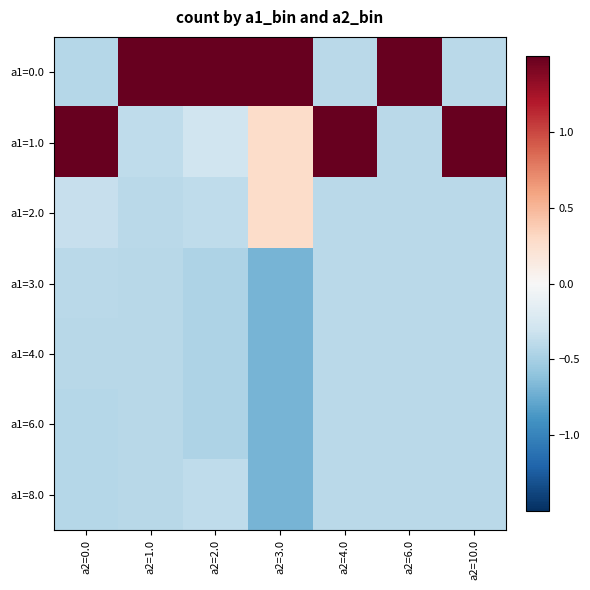

Between a2=3.0 and a2=10.0, which series saw the biggest shift?

a1=0.0